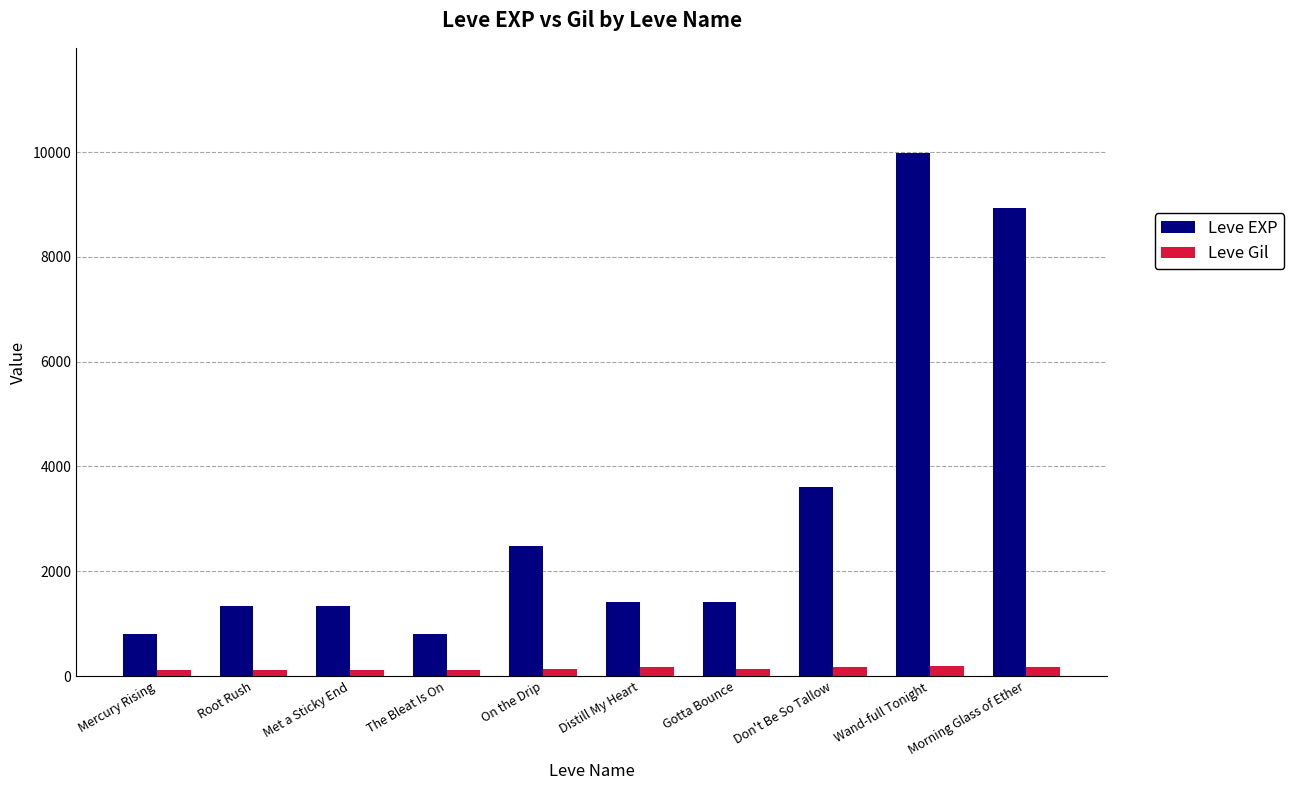

What is the label of the 8th bar from the right?

Met a Sticky End